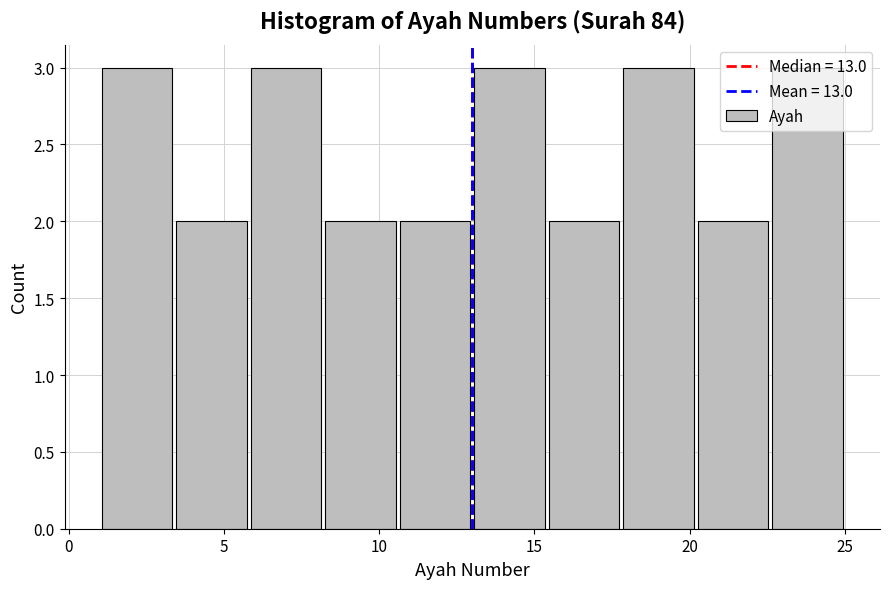

Reading left to right, list every bar in this chart as the range it spans on the x-axis followed by its height. Neither the bar edges nor the heights are printed on the chart, so give them approximately, as read against the axes.

1.0 to 3.4: 3
3.4 to 5.8: 2
5.8 to 8.2: 3
8.2 to 10.6: 2
10.6 to 13.0: 2
13.0 to 15.4: 3
15.4 to 17.8: 2
17.8 to 20.2: 3
20.2 to 22.6: 2
22.6 to 25.0: 3